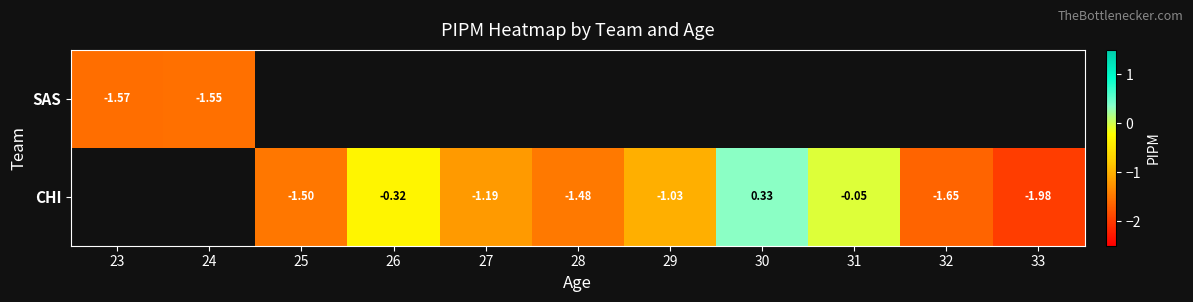

At which category does the chart reach its minimum across all series?

33